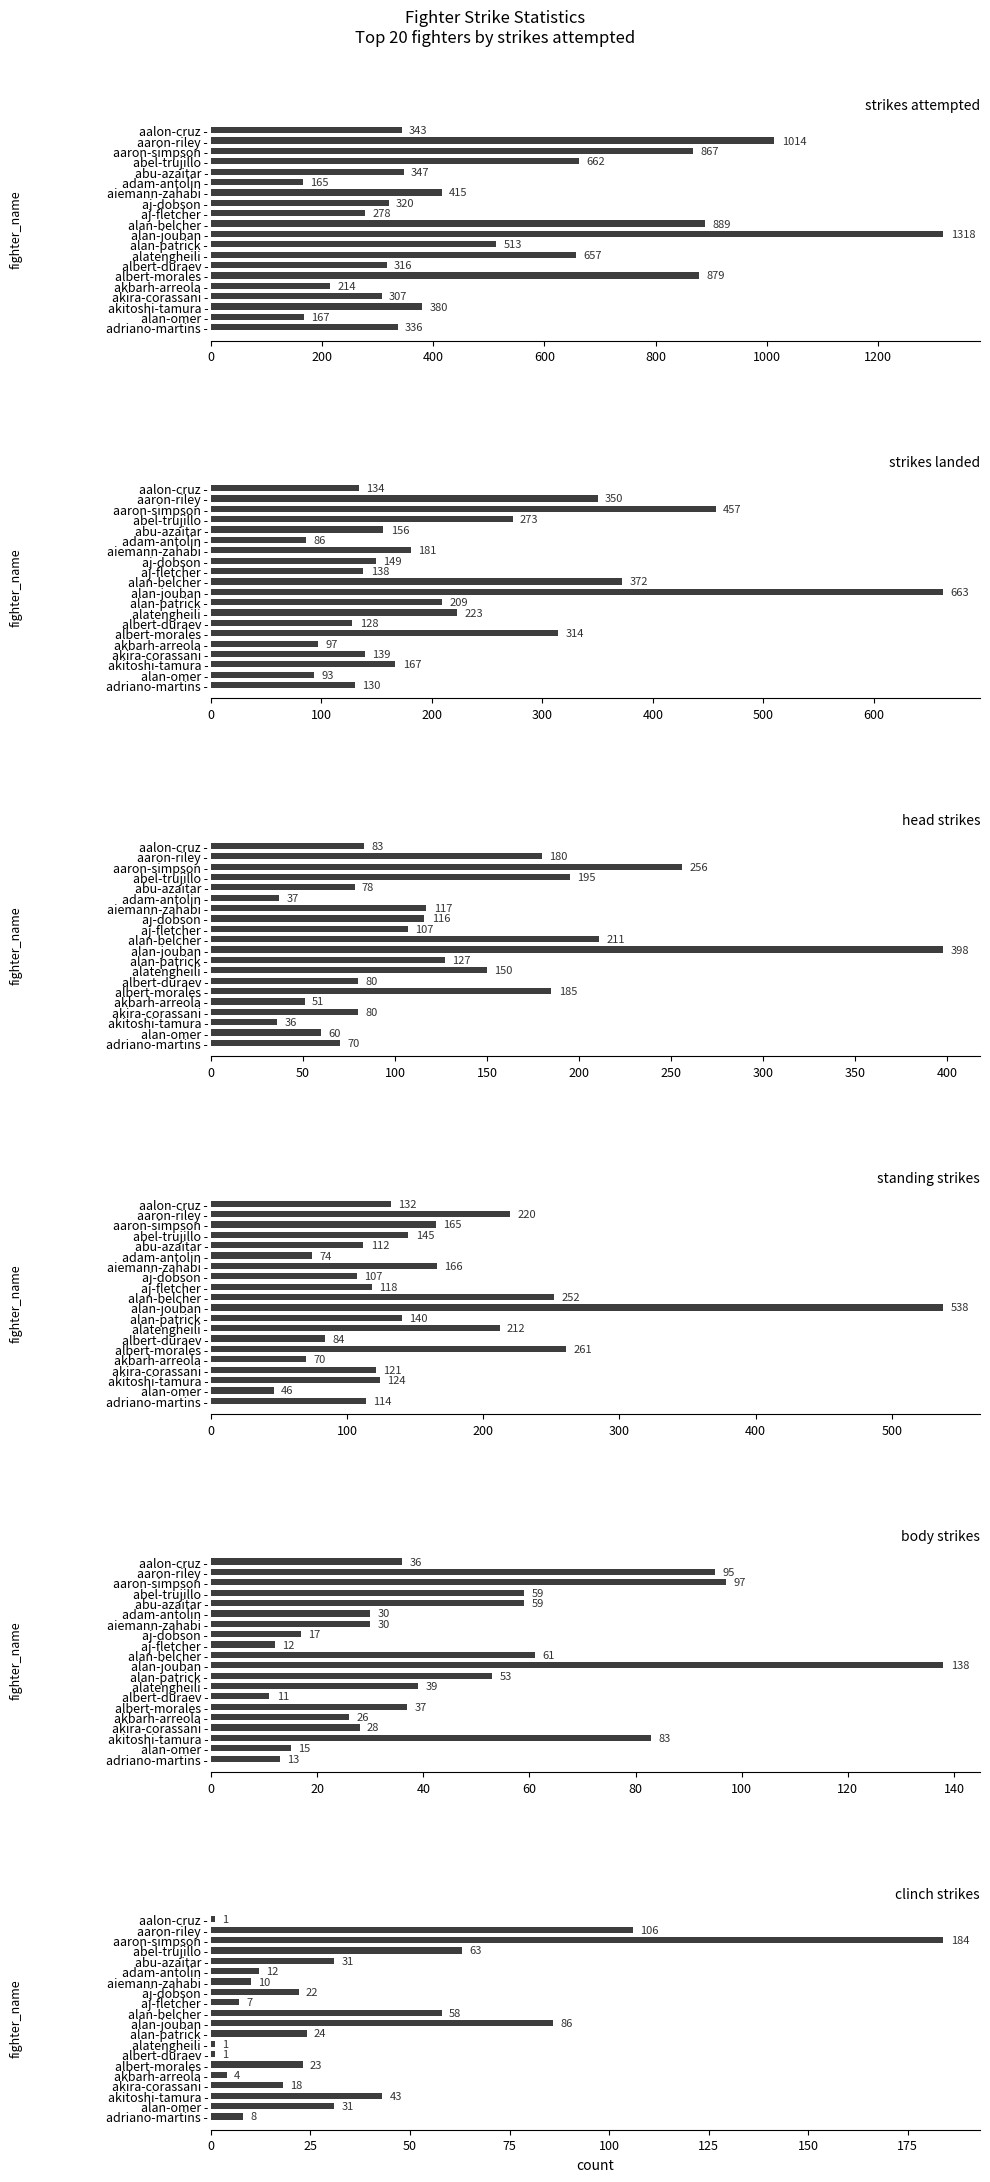

What are all the series names shown in the legend?

strikes attempted, strikes landed, head strikes, standing strikes, body strikes, clinch strikes